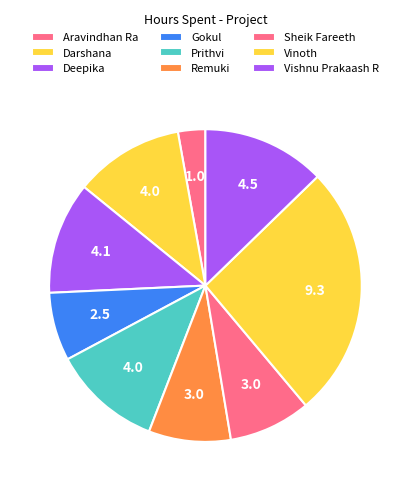

How many slices are in this pie chart?

9